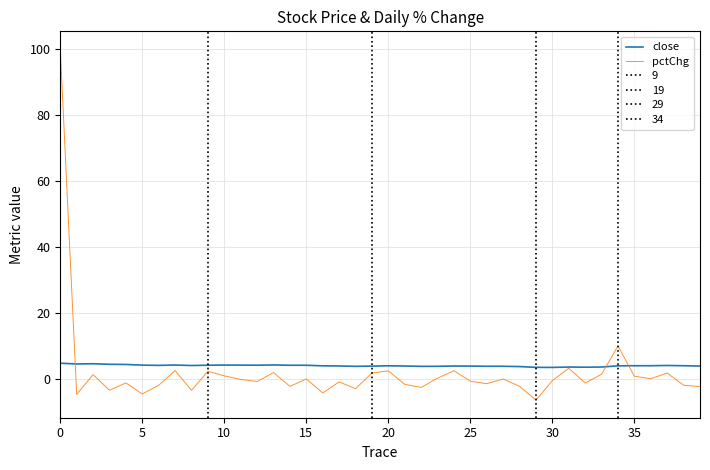

What is the lowest value of the close series?

3.5